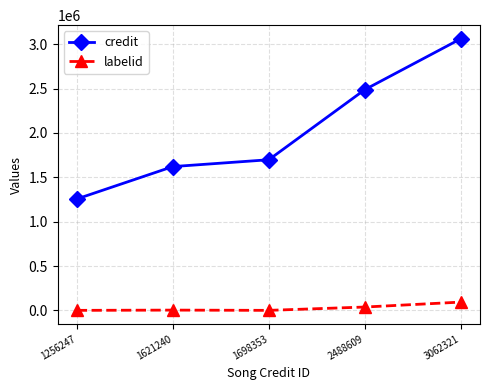

Which series has the largest total across all categories?

credit